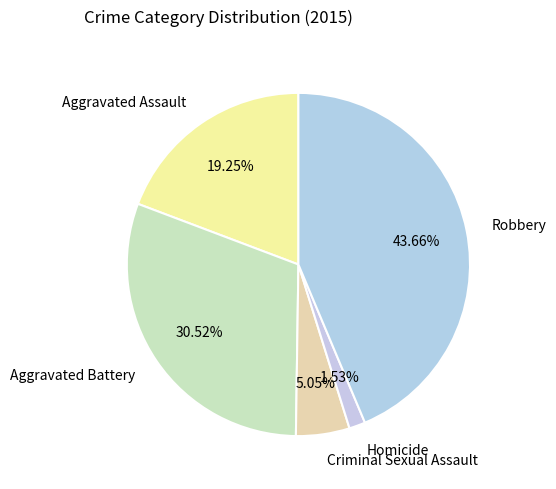

True or false: Aggravated Assault accounts for 6% of the total.

False